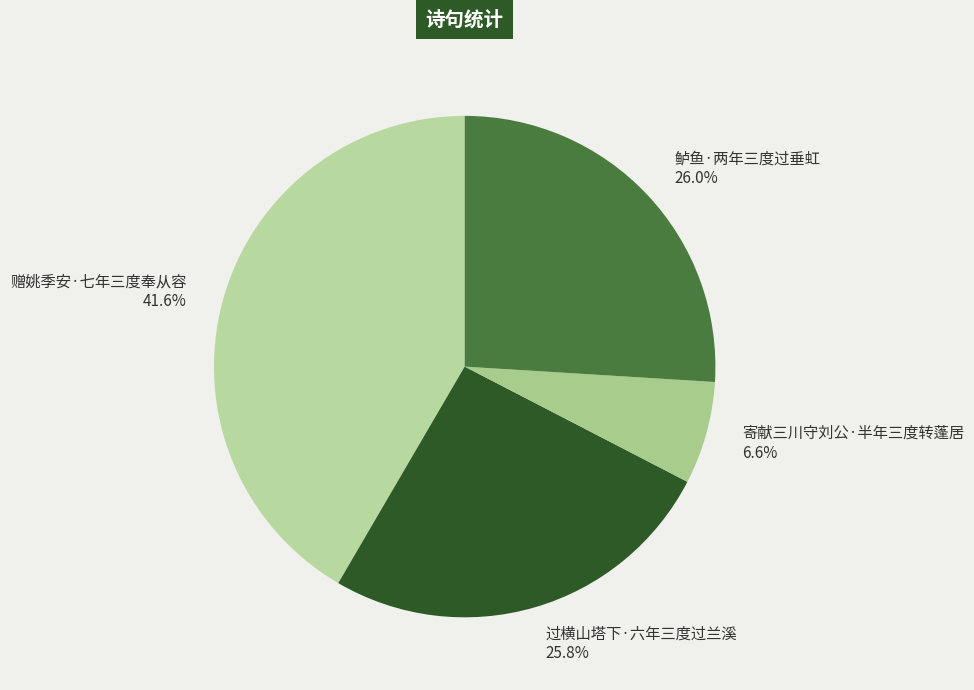

What is the largest slice in the pie chart?

赠姚季安·七年三度奉从容